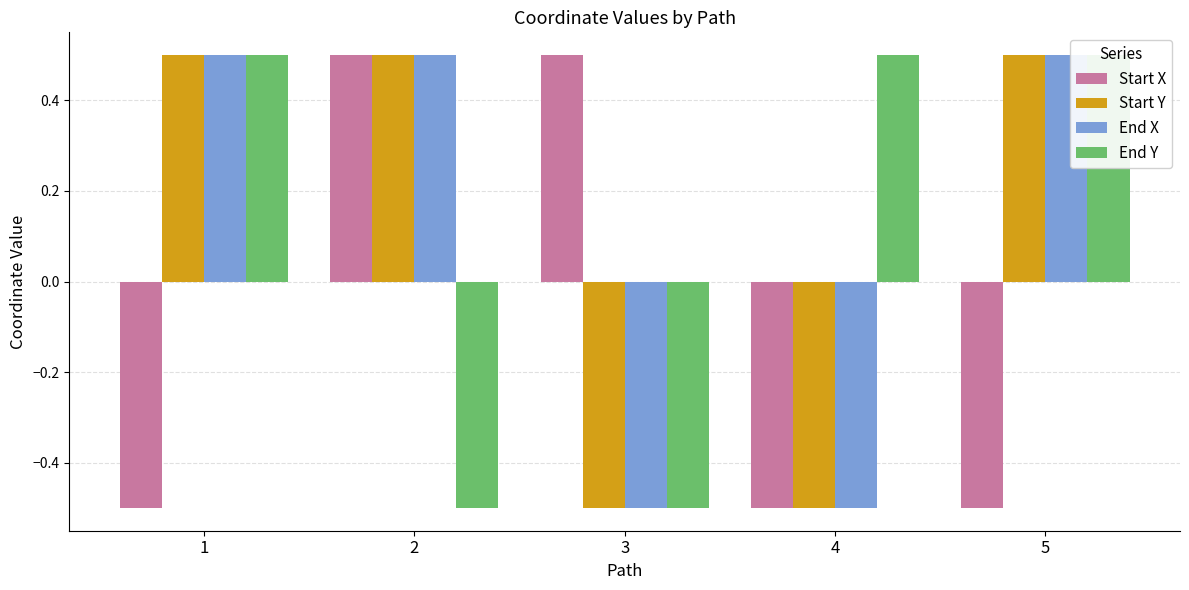

Reading left to right, extract all data points from this chart.

Start X: 1=-0.5	2=0.5	3=0.5	4=-0.5	5=-0.5
Start Y: 1=0.5	2=0.5	3=-0.5	4=-0.5	5=0.5
End X: 1=0.5	2=0.5	3=-0.5	4=-0.5	5=0.5
End Y: 1=0.5	2=-0.5	3=-0.5	4=0.5	5=0.5